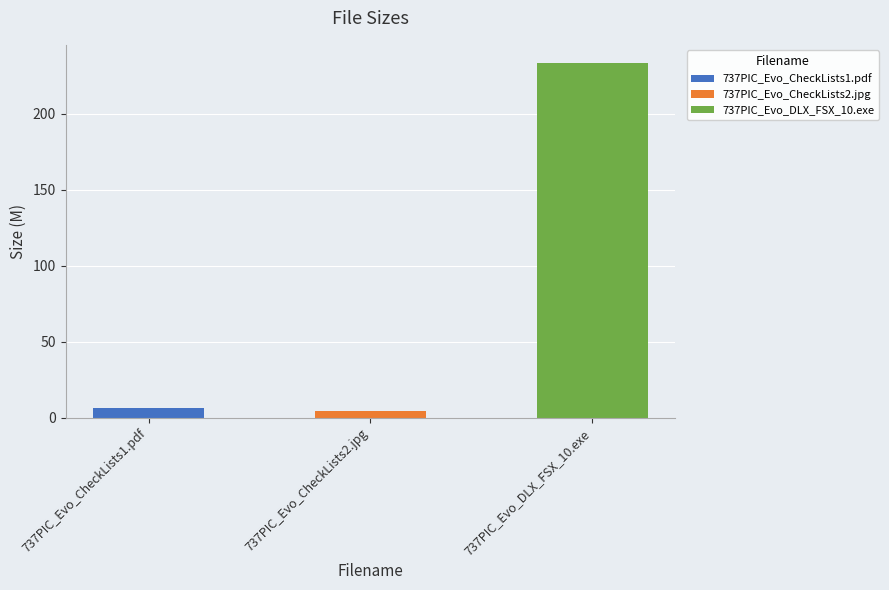

Which category has the lowest value across all series?

737PIC_Evo_CheckLists2.jpg